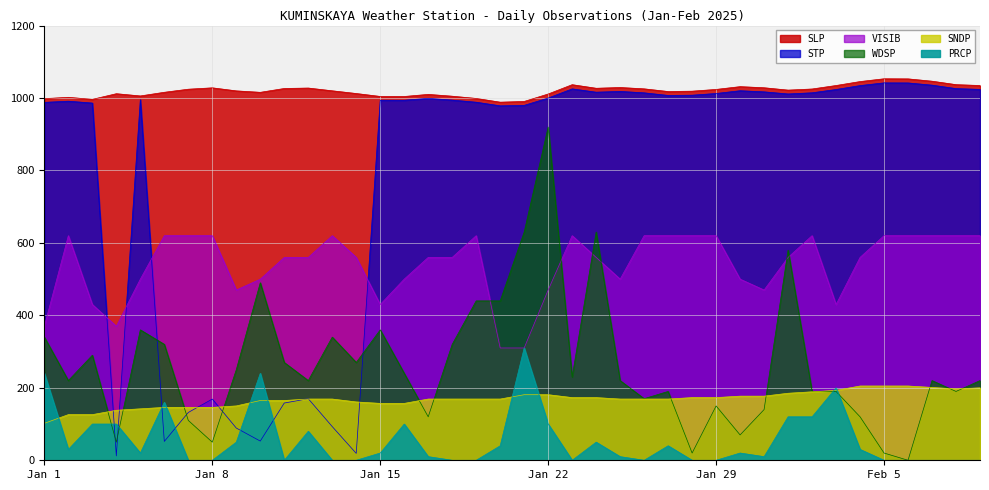

At which category does WDSP reach its first local valley?

2025-01-02